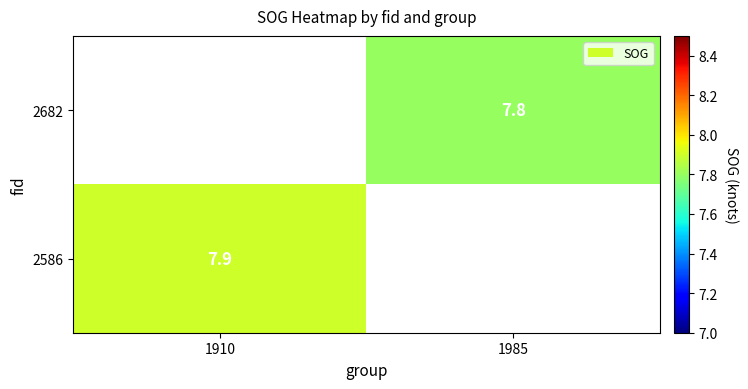

True or false: 2682 has a value of 7.8 at 1985.

True